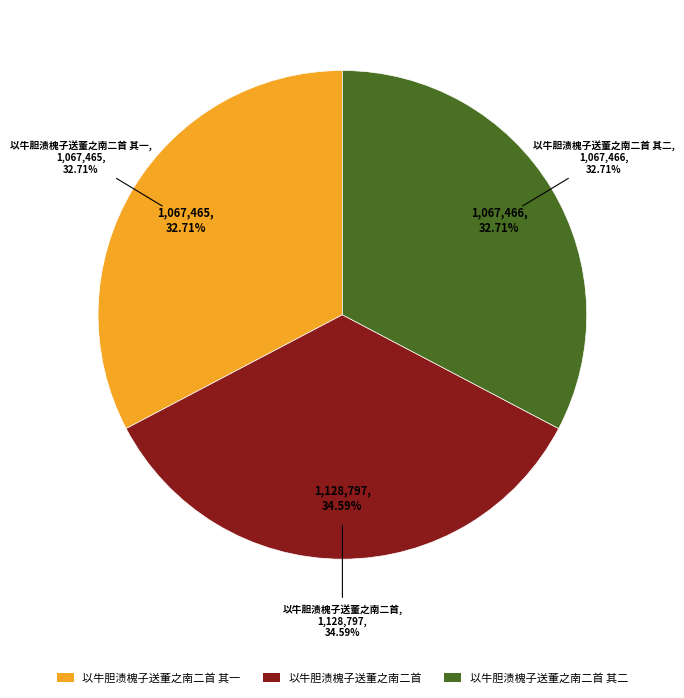

Does 以牛胆渍槐子送董之南二首 其一 account for over 50% of the chart?

No